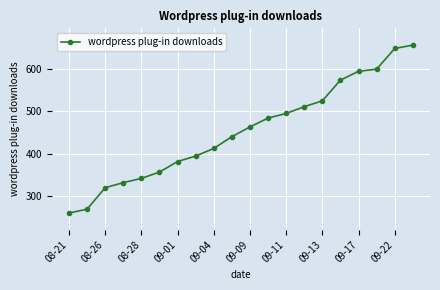

What is the average value?

453